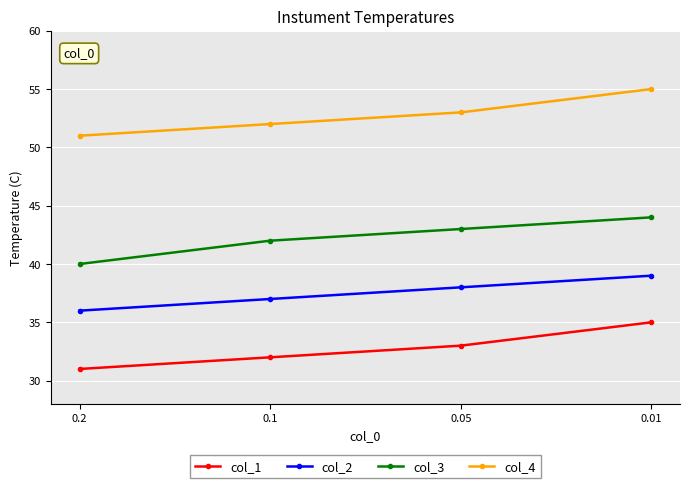

Count the number of categories in the chart.

4